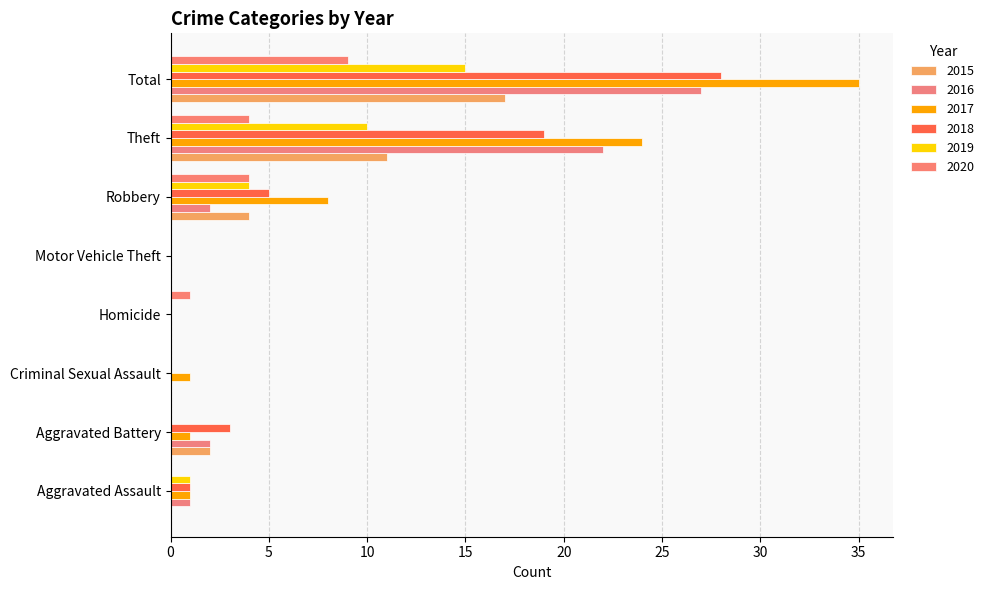

At which category is the sum across all series the highest?

Total